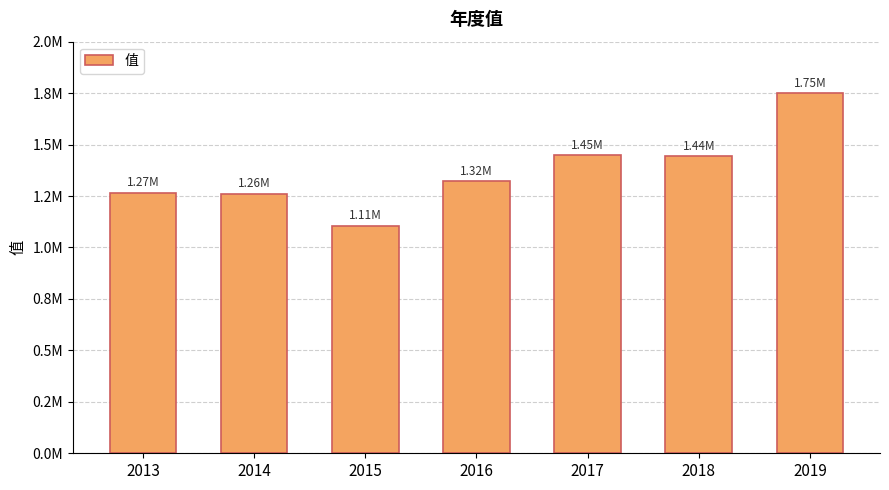

What is the greatest value displayed?

1750557.3